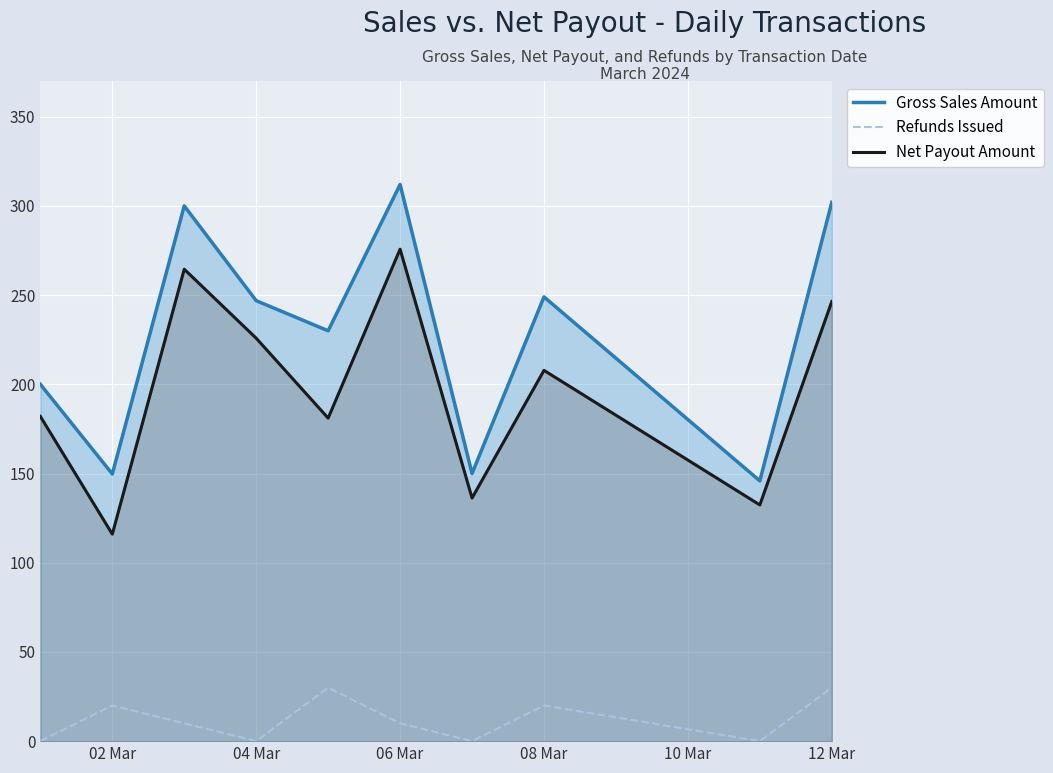

The value of Net Payout Amount at 9 is 89.3. True or false?

False